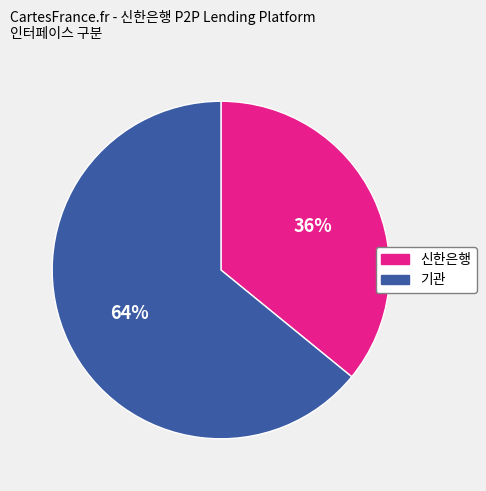

Is it true that 기관 is 64% of the pie?

True